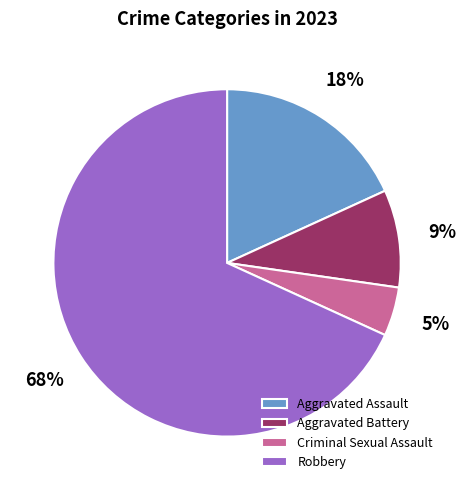

Rank the categories by value from highest to lowest.

Robbery, Aggravated Assault, Aggravated Battery, Criminal Sexual Assault